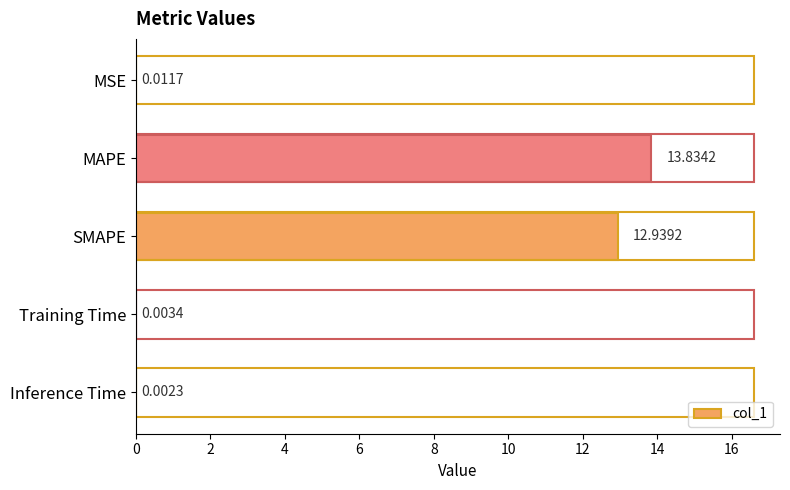

Between Training Time and MAPE, which is larger?

MAPE